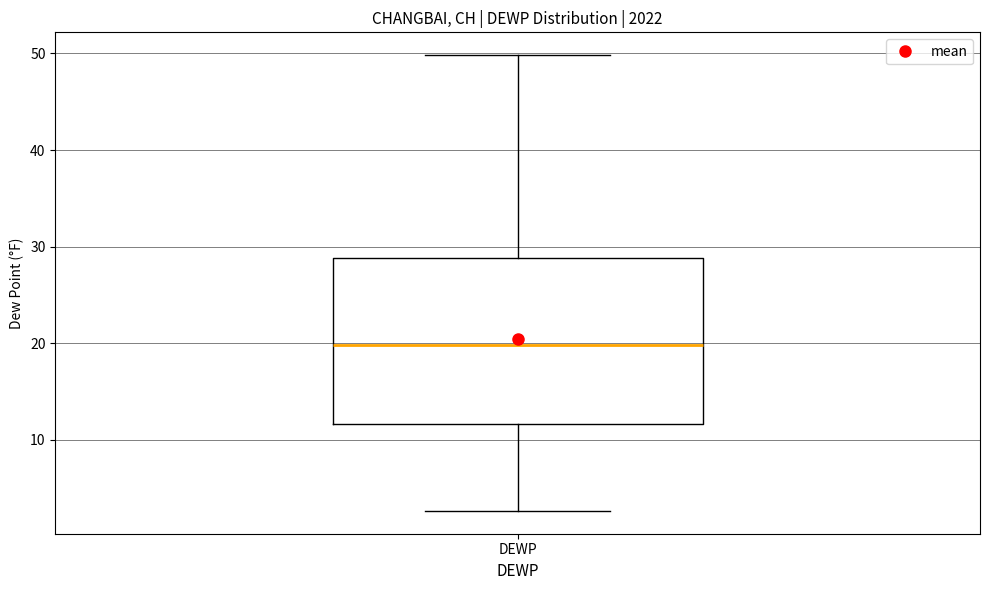

Read this box plot against the y-axis: the position of the median line, the range covered by the box, and the ends of both whiskers. The values are not printed on the chart, so give them approximately, as read against the axis.

median 20, box 12 to 29, whiskers 3 to 50